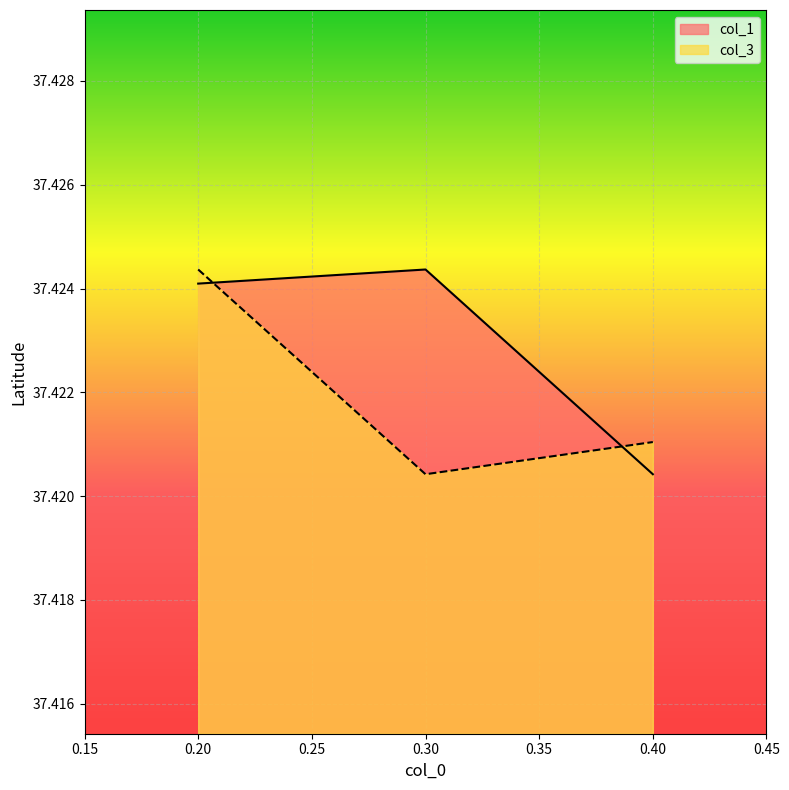

At which label is col_3 closest to 37?

0.30